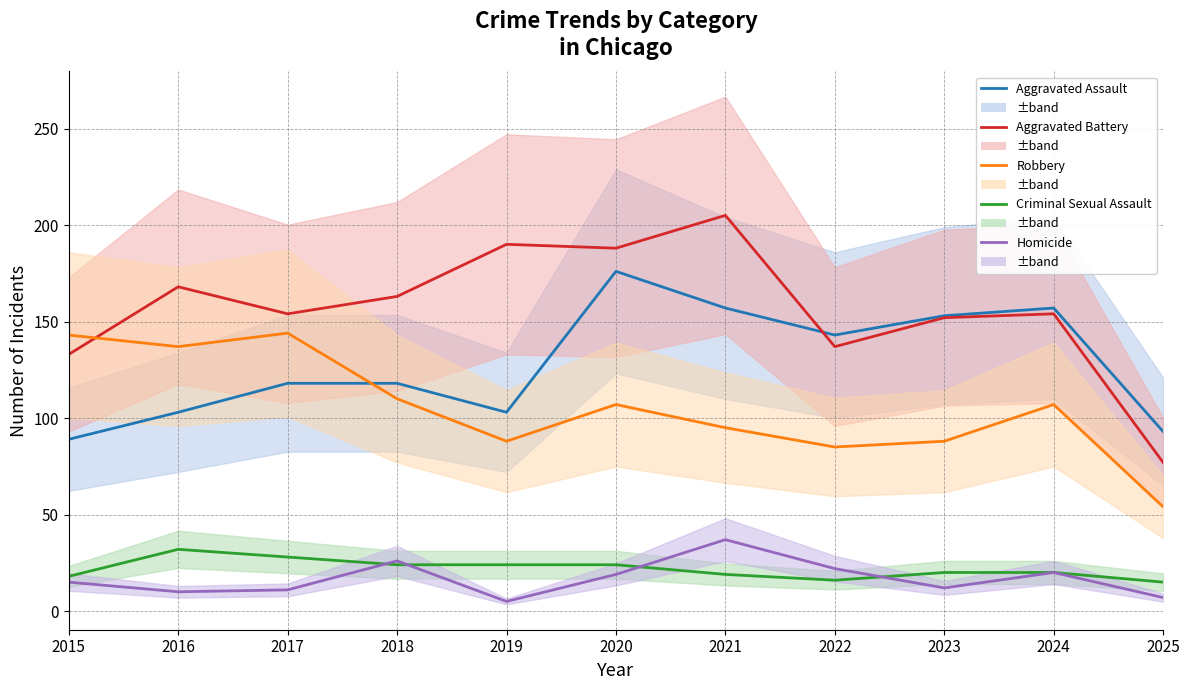

Between 2022 and 2025, which is larger?

2022